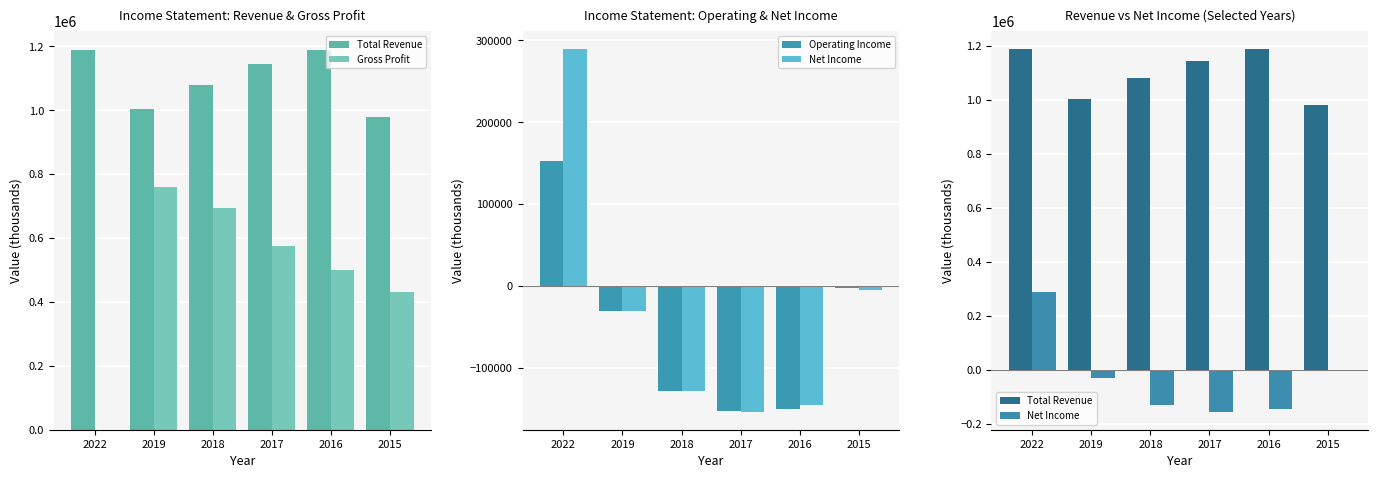

The Gross Profit series shows 1222442 at 2018. True or false?

False